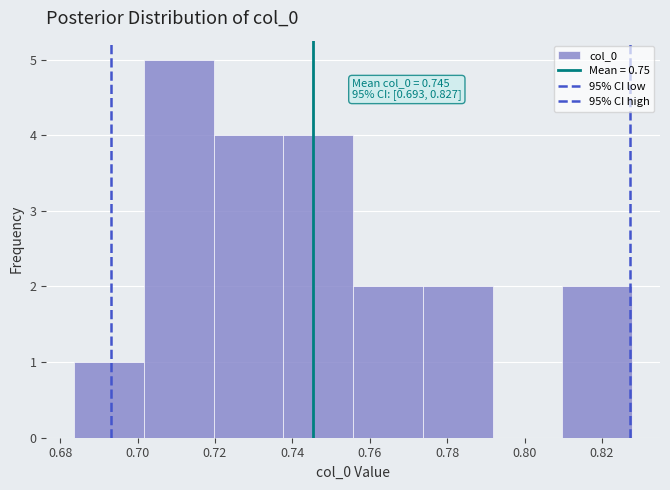

Over which range of the x-axis is the bar tallest?

0.702 to 0.720